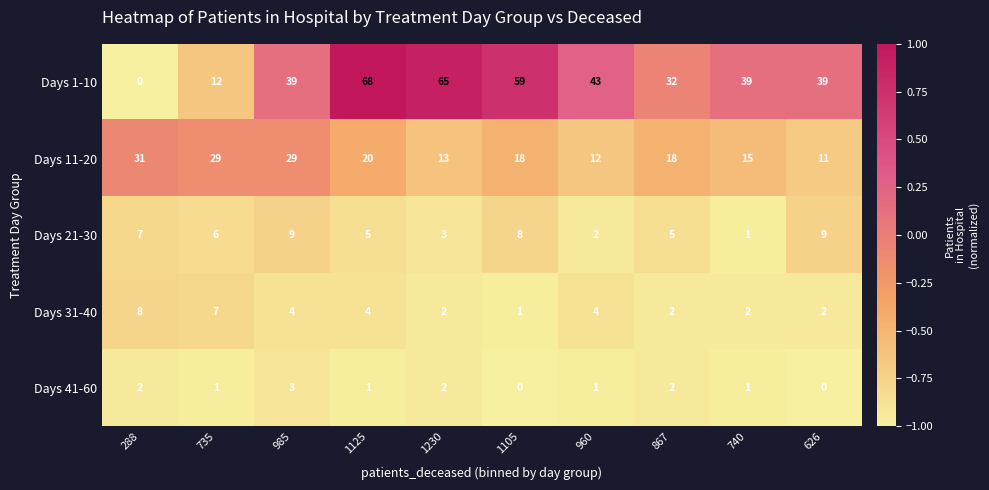

What is the lowest value of the Days 11-20 series?

11